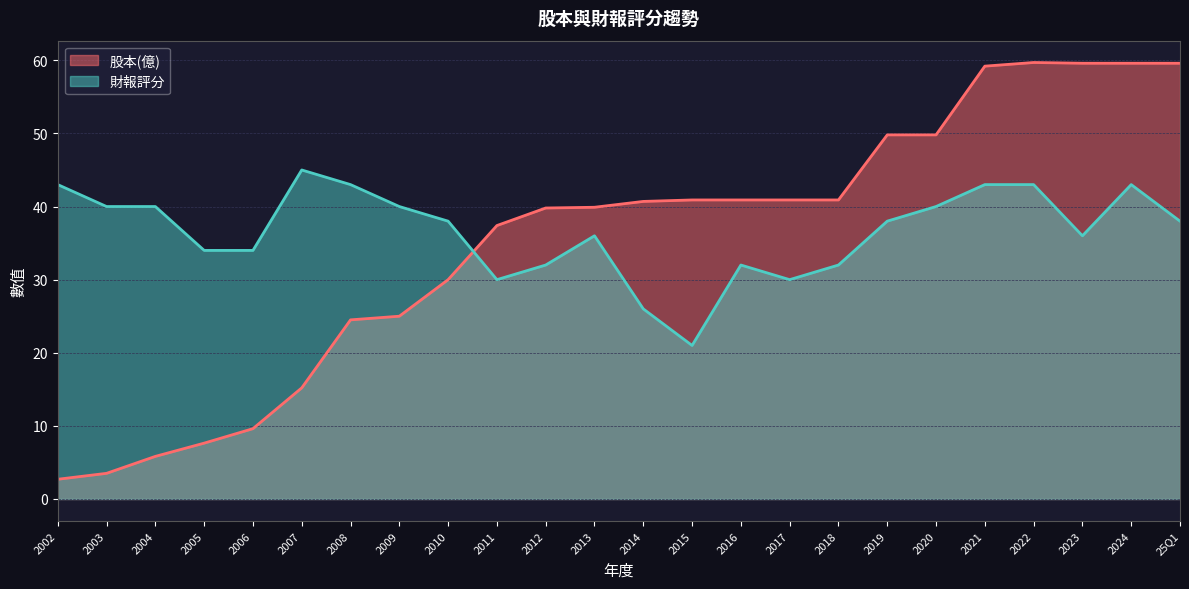

Reading left to right, transcribe all the data shown in this chart.

股本(億): 2002=2.7	2003=3.5	2004=5.8	2005=7.6	2006=9.6	2007=15.2	2008=24.5	2009=25.0	2010=30.0	2011=37.4	2012=39.8	2013=39.9	2014=40.7	2015=40.9	2016=40.9	2017=40.9	2018=40.9	2019=49.8	2020=49.8	2021=59.2	2022=59.7	2023=59.6	2024=59.6	25Q1=59.6
財報評分: 2002=43.0	2003=40.0	2004=40.0	2005=34.0	2006=34.0	2007=45.0	2008=43.0	2009=40.0	2010=38.0	2011=30.0	2012=32.0	2013=36.0	2014=26.0	2015=21.0	2016=32.0	2017=30.0	2018=32.0	2019=38.0	2020=40.0	2021=43.0	2022=43.0	2023=36.0	2024=43.0	25Q1=38.0